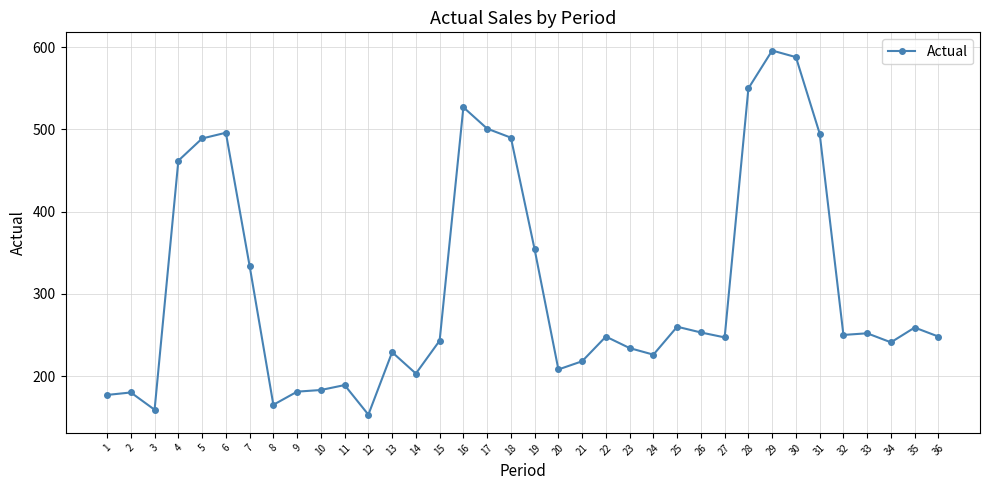

What is the minimum value shown in the chart?

153